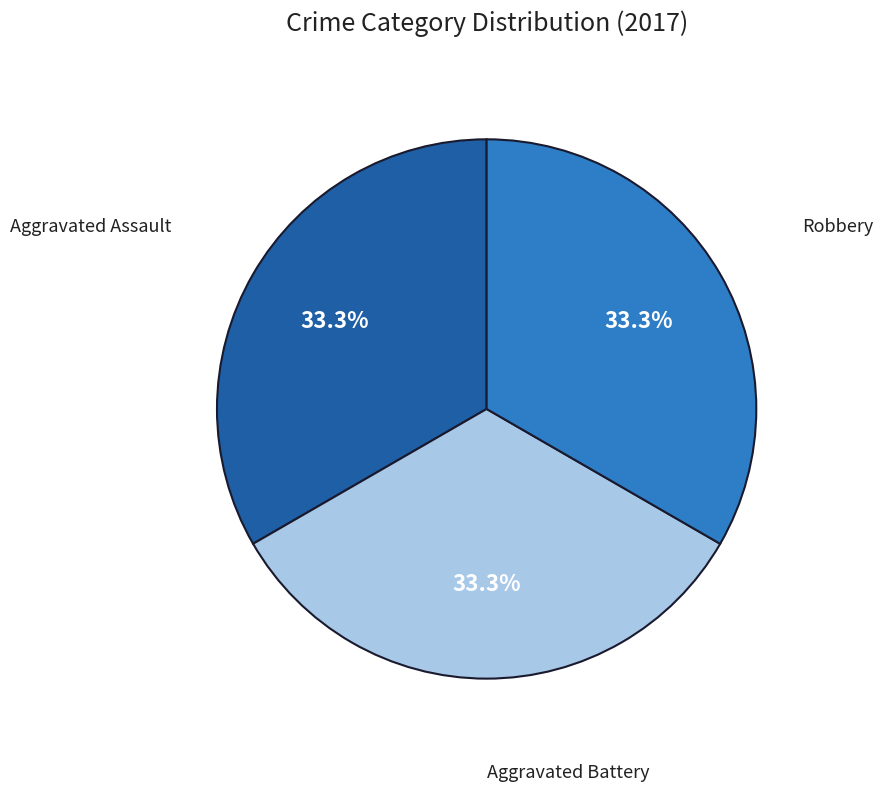

Is there a majority slice in this chart?

No